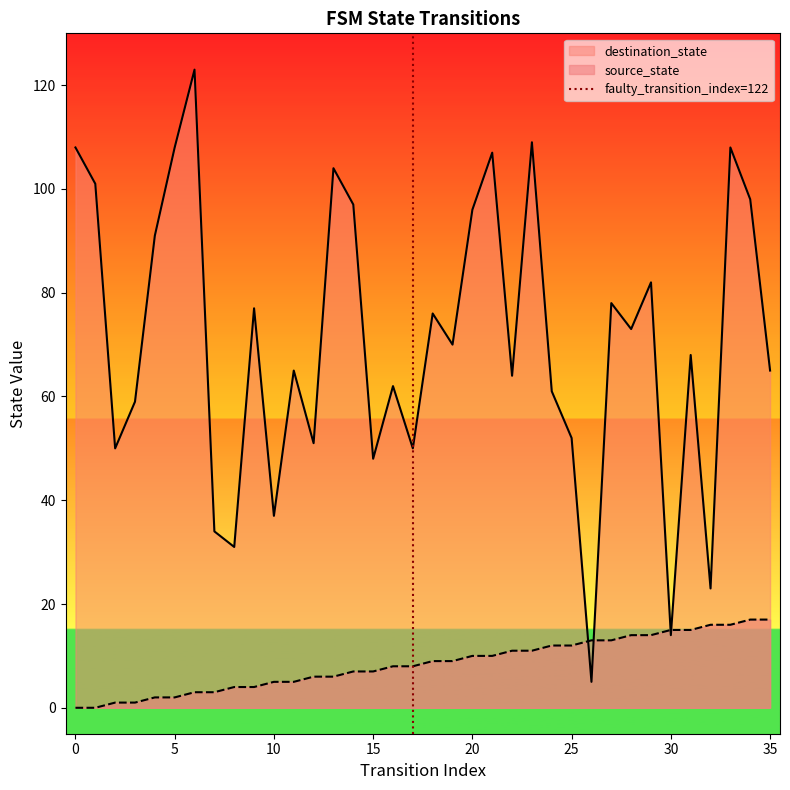

True or false: source_state has a value of 5 at 10.

True